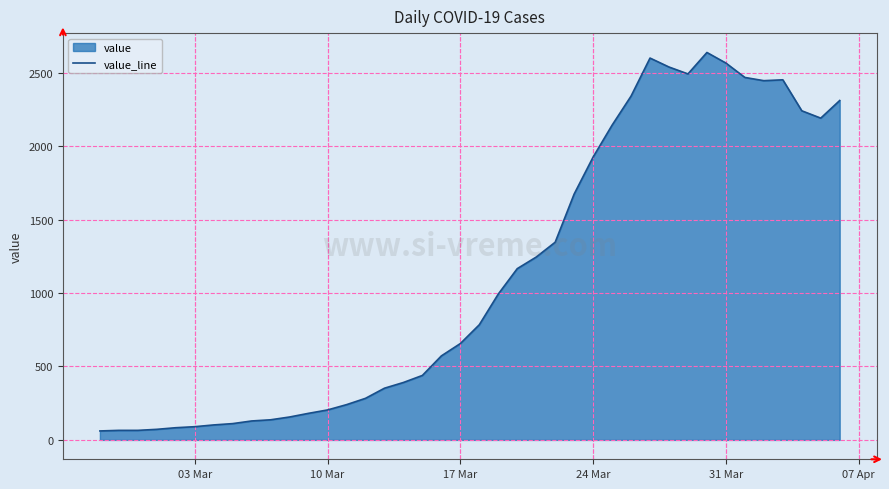

What is the minimum value shown in the chart?

61